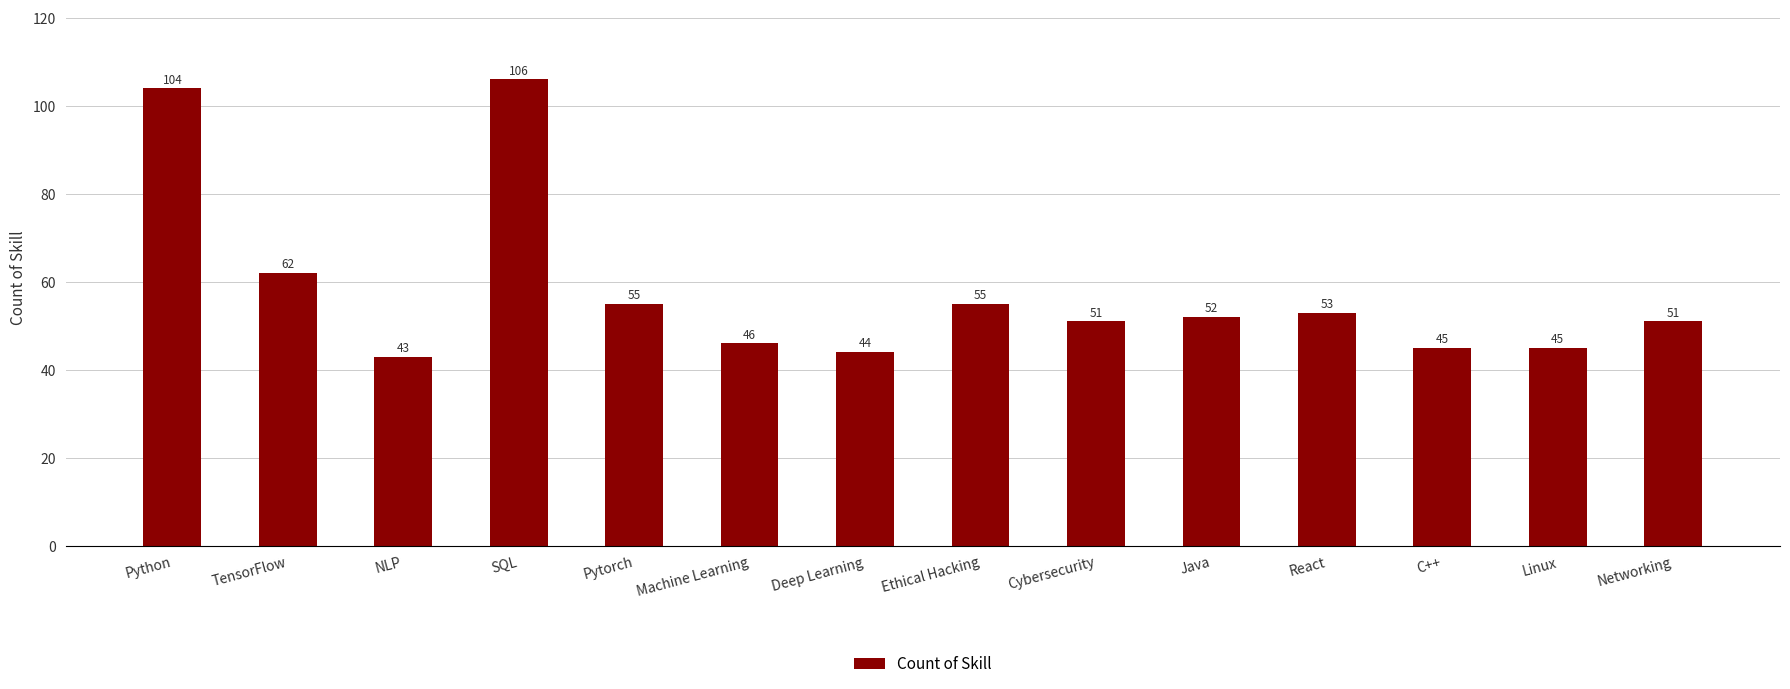

The chart shows a value of 28 at NLP. True or false?

False